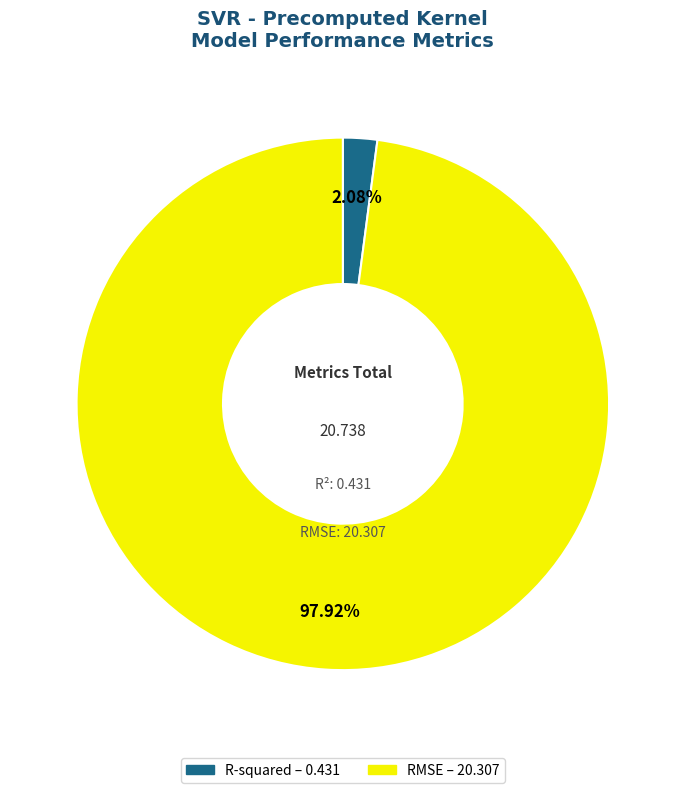

Which category accounts for the majority?

RMSE